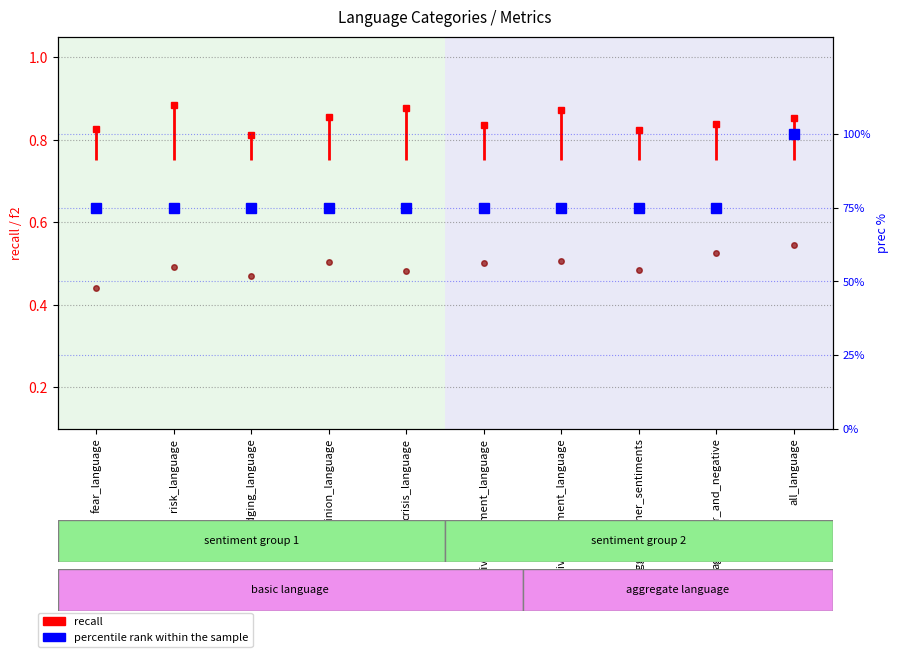

True or false: the data shows 75 at risk_language.

True